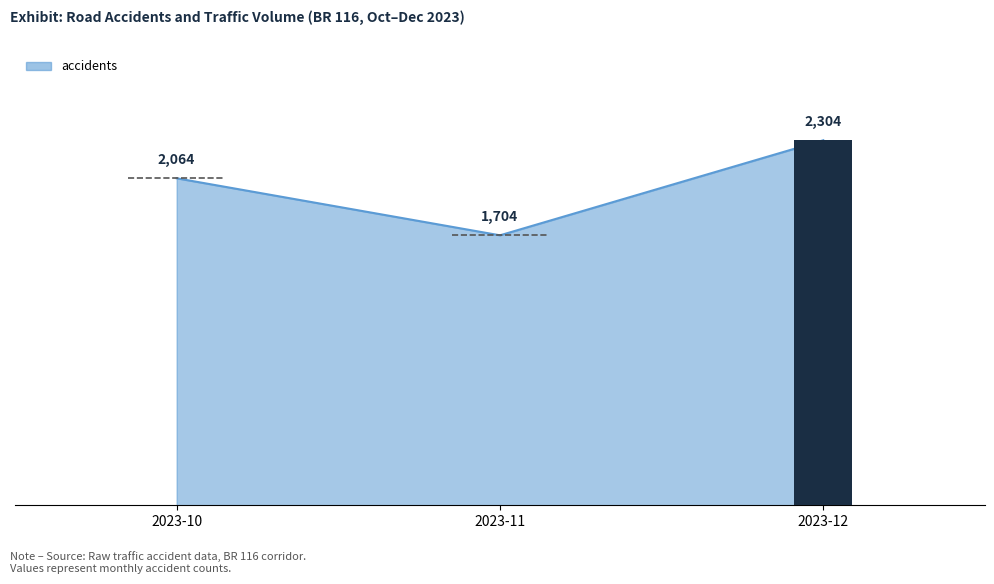

What is the maximum value shown in the chart?

2304